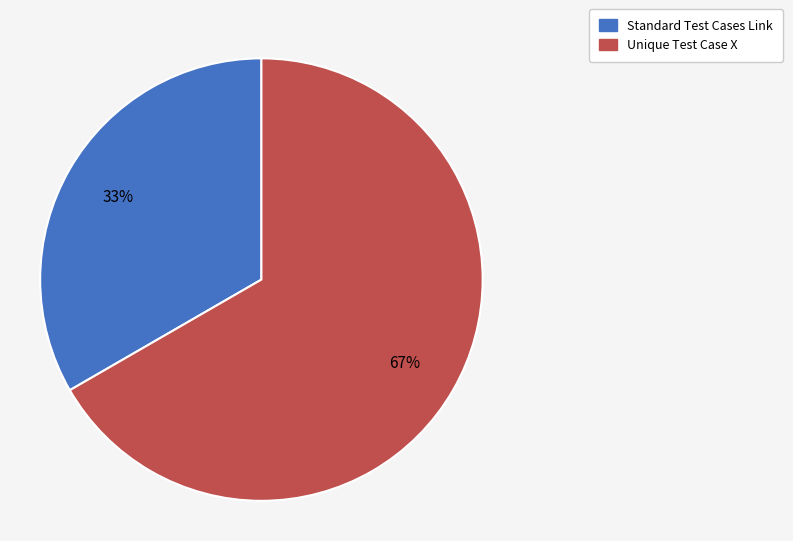

Does Unique Test Case X account for over 50% of the chart?

Yes